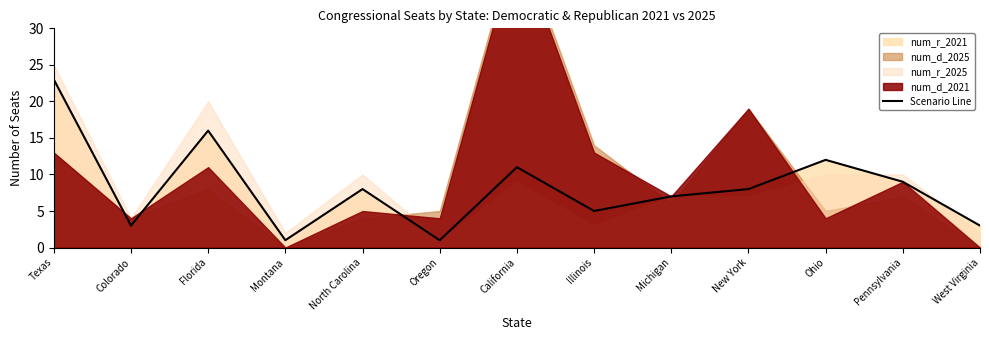

The chart shows a value of 5 at California. True or false?

False